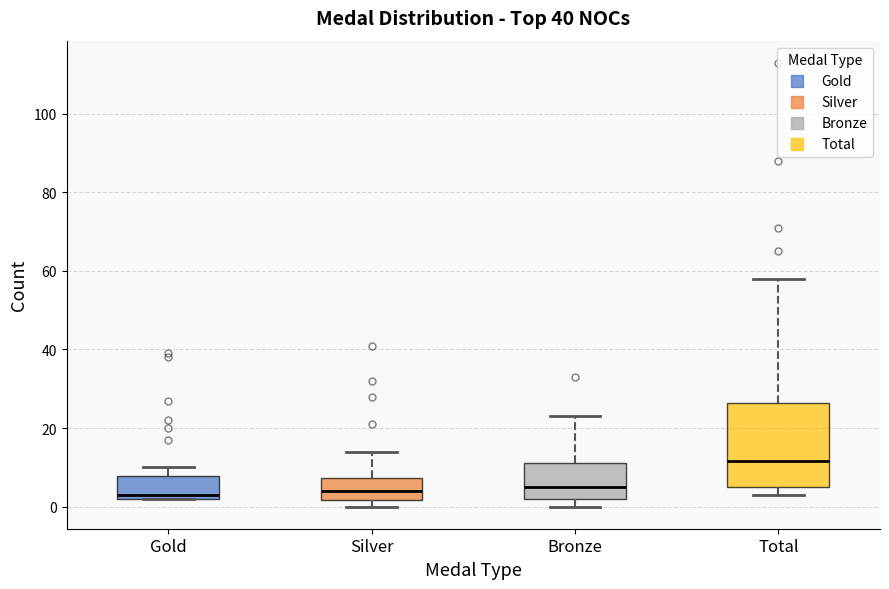

Which box is the tallest, from its lower edge to its upper edge?

Total